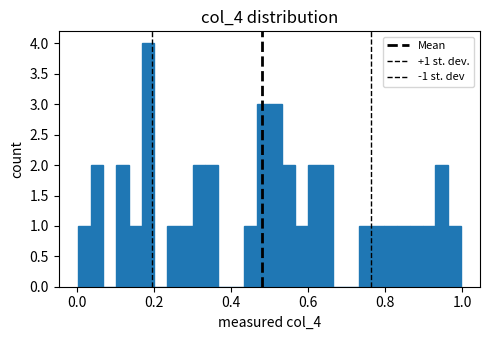

Around what value on the x-axis is the tallest bar? Give the approximate position of its centre, as read against the axis.

0.18